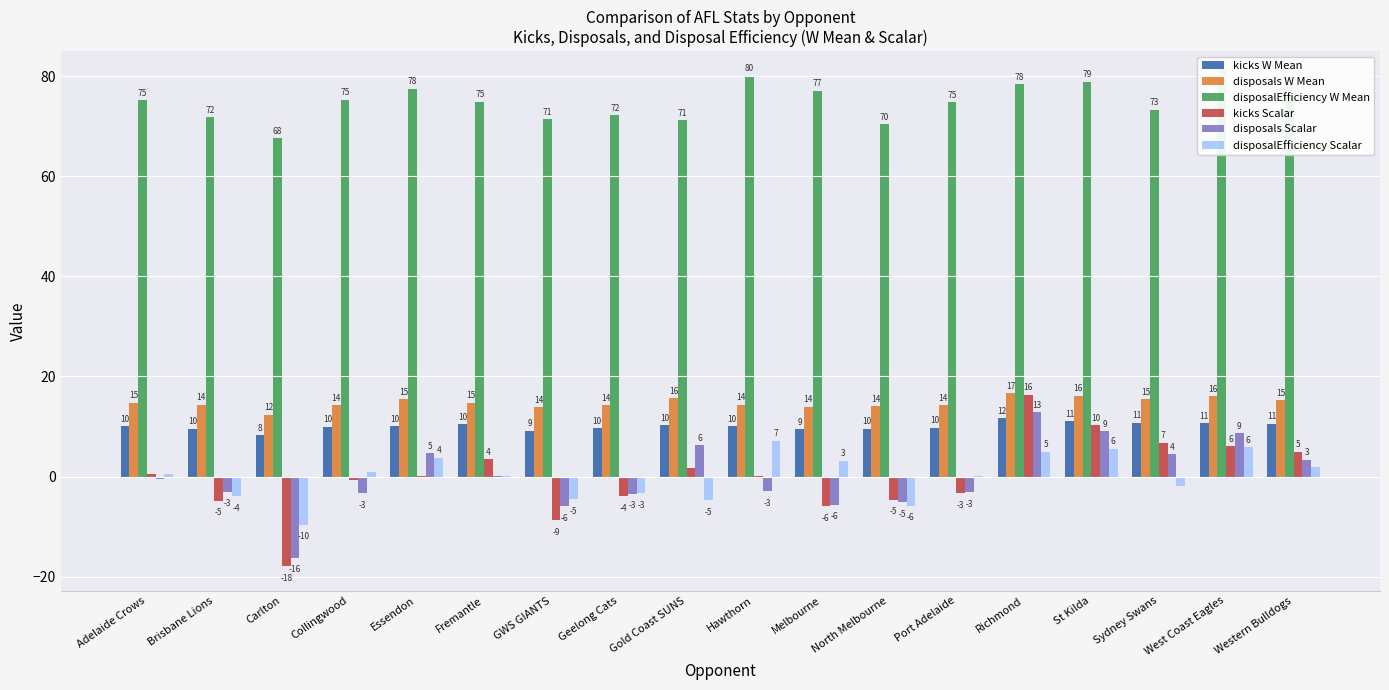

Which series changed the most between Geelong Cats and Gold Coast SUNS?

disposals Scalar